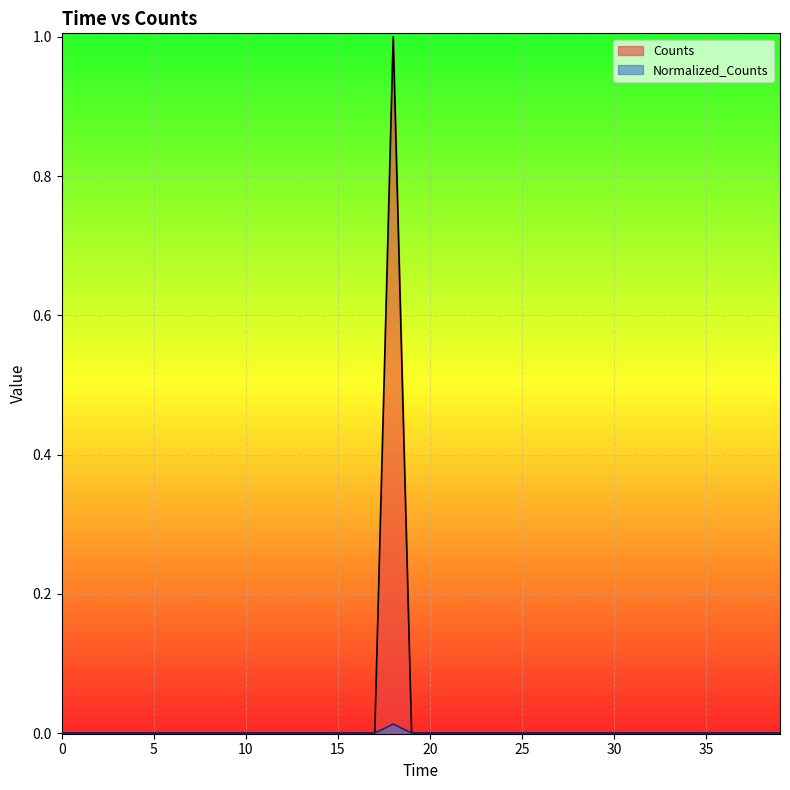

True or false: Normalized_Counts has a value of 0.0 at 9200.0.

True